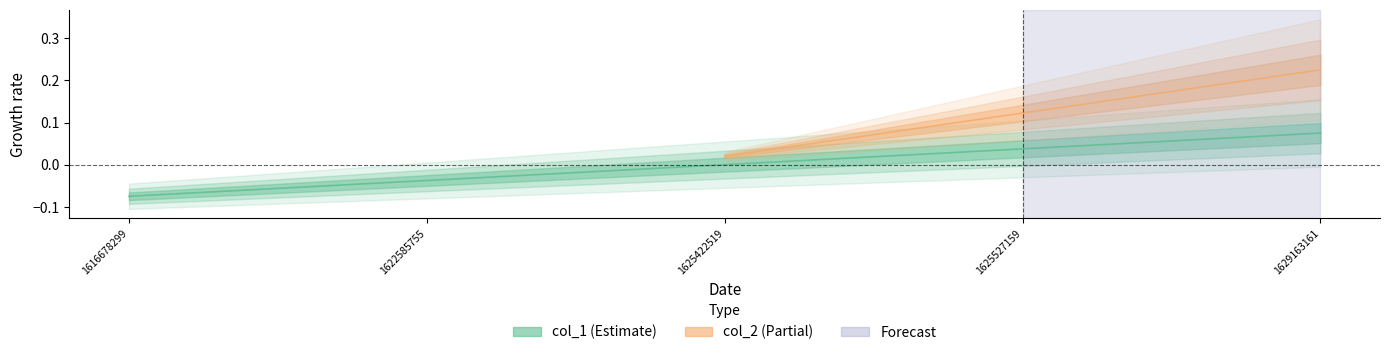

List the labels in order of value, largest first.

1629163161, 1625527159, 1625422519, 1622585755, 1616678299